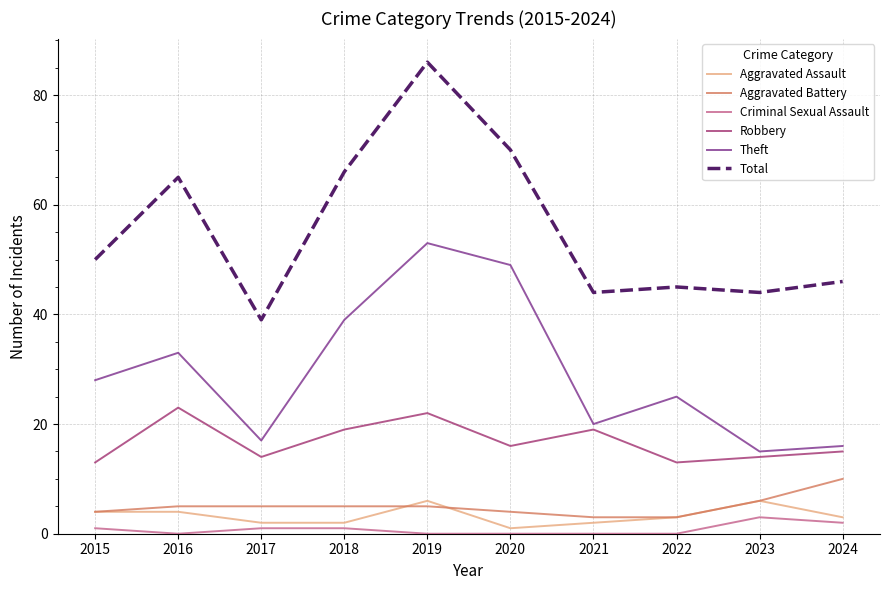

What are all the series names shown in the legend?

Aggravated Assault, Aggravated Battery, Criminal Sexual Assault, Robbery, Theft, Total